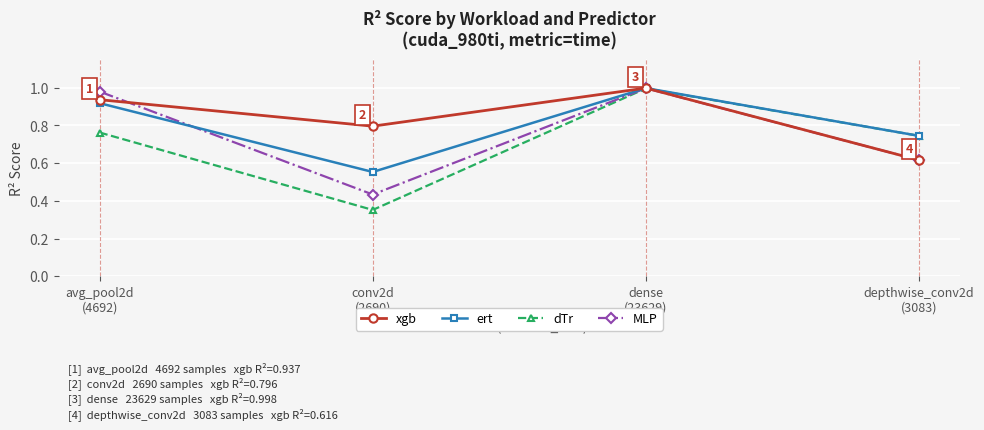

What is the label of the 4th point from the right?

avg_pool2d
(4692)